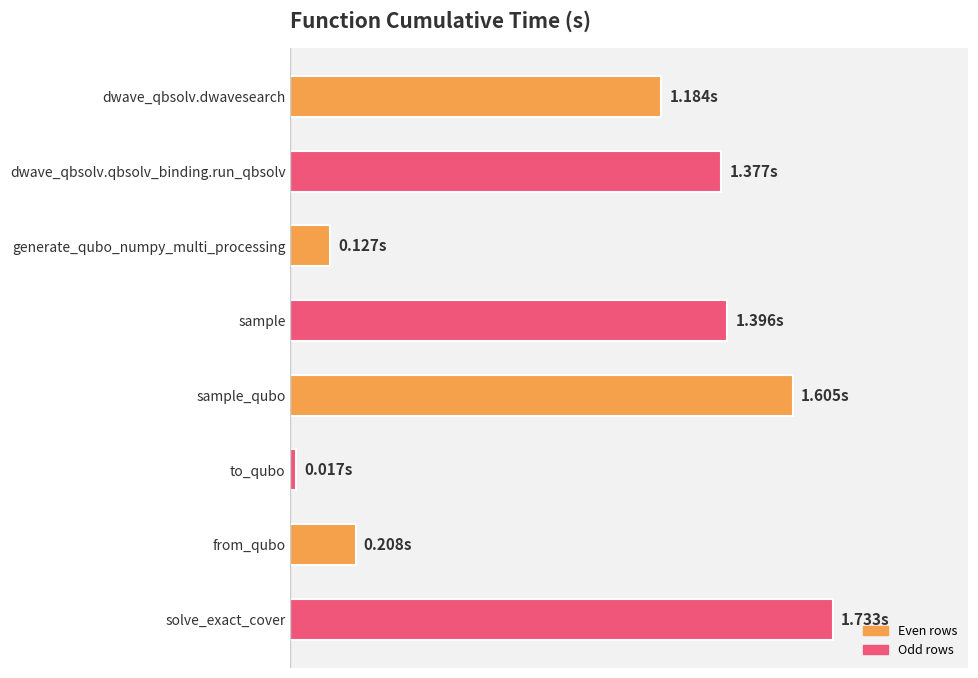

Are the bars horizontal?

Yes